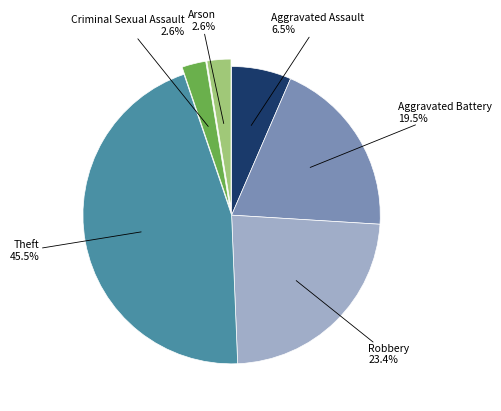

The Arson slice represents 10% of the pie. True or false?

False